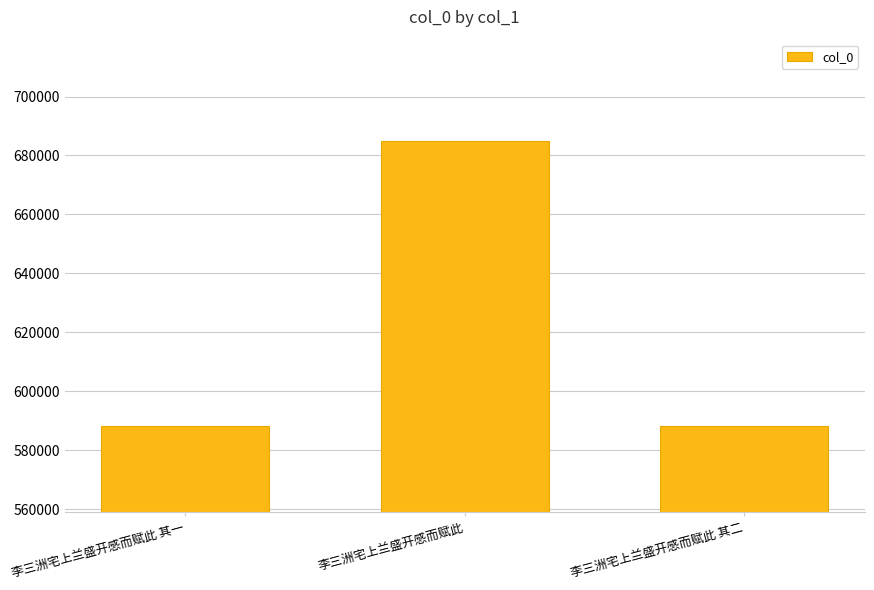

What is the difference between the values at 李三洲宅上兰盛开感而赋此 and 李三洲宅上兰盛开感而赋此 其一?

96741